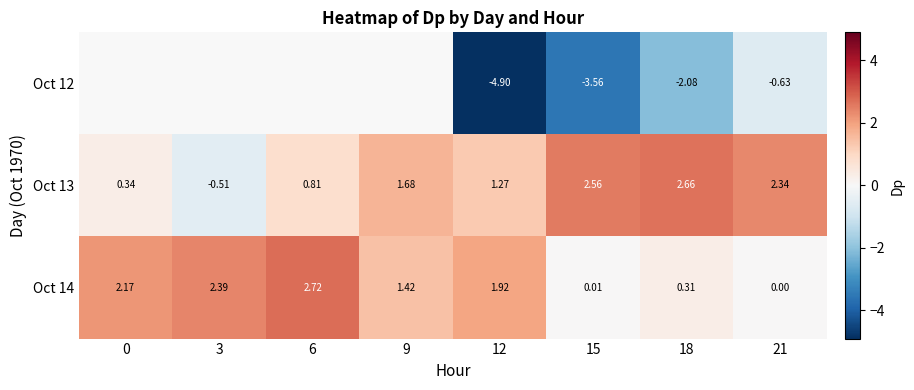

The value of Oct 13 at 0 is 0.1. True or false?

False